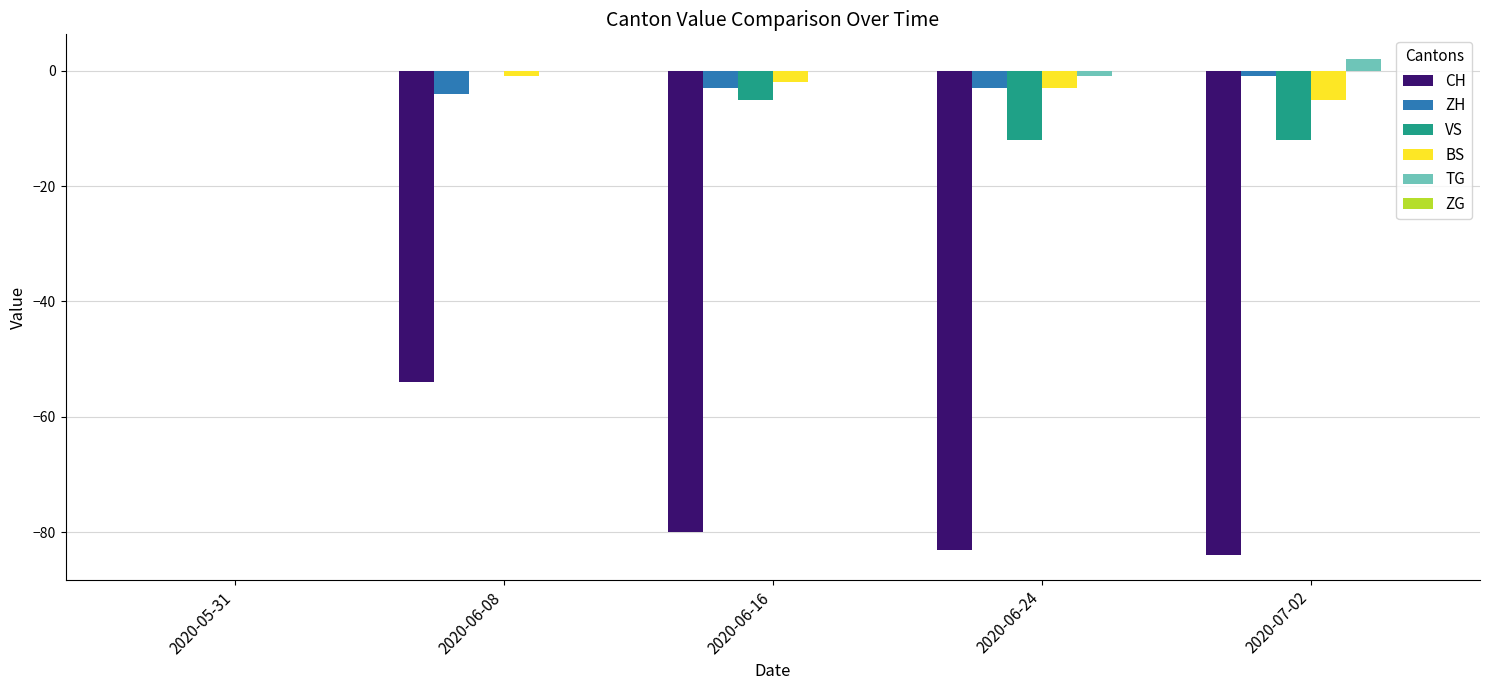

Reading right to left, what are all the values shown in this chart?

CH: 2020-07-02=-84	2020-06-24=-83	2020-06-16=-80	2020-06-08=-54	2020-05-31=0
ZH: 2020-07-02=-1	2020-06-24=-3	2020-06-16=-3	2020-06-08=-4	2020-05-31=0
VS: 2020-07-02=-12	2020-06-24=-12	2020-06-16=-5	2020-06-08=0	2020-05-31=0
BS: 2020-07-02=-5	2020-06-24=-3	2020-06-16=-2	2020-06-08=-1	2020-05-31=0
TG: 2020-07-02=2	2020-06-24=-1	2020-06-16=0	2020-06-08=0	2020-05-31=0